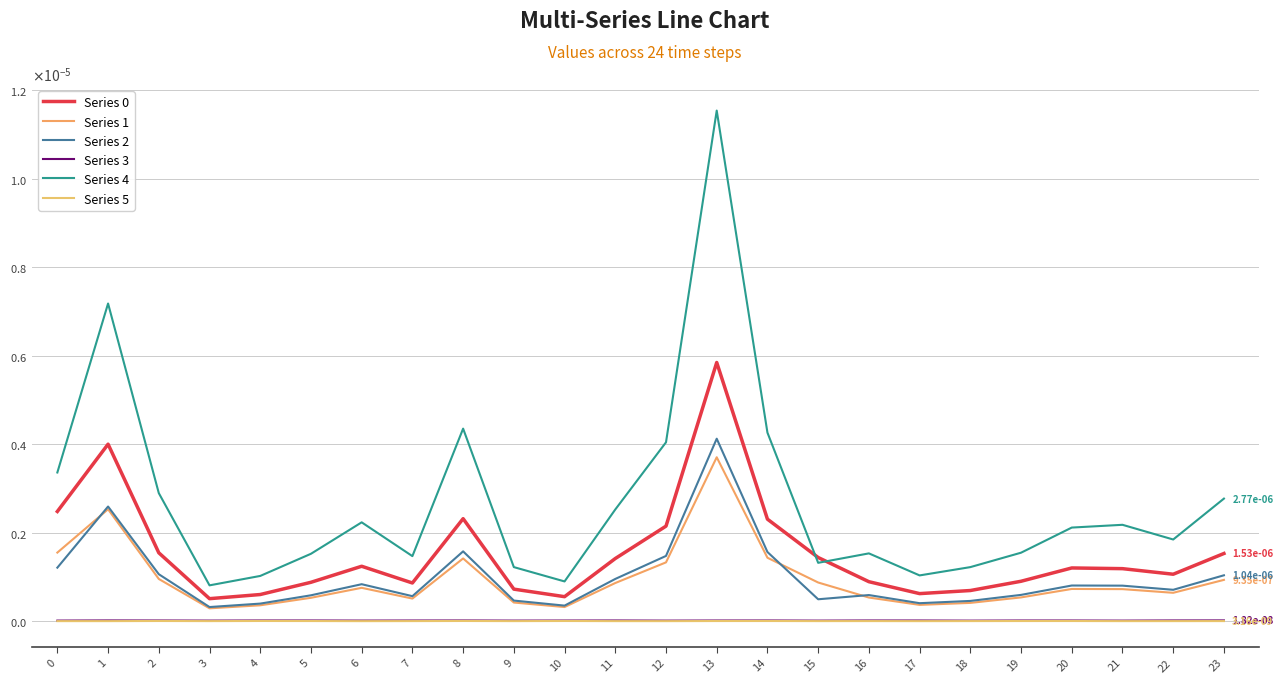

Is this an area chart (filled region under the line)?

No